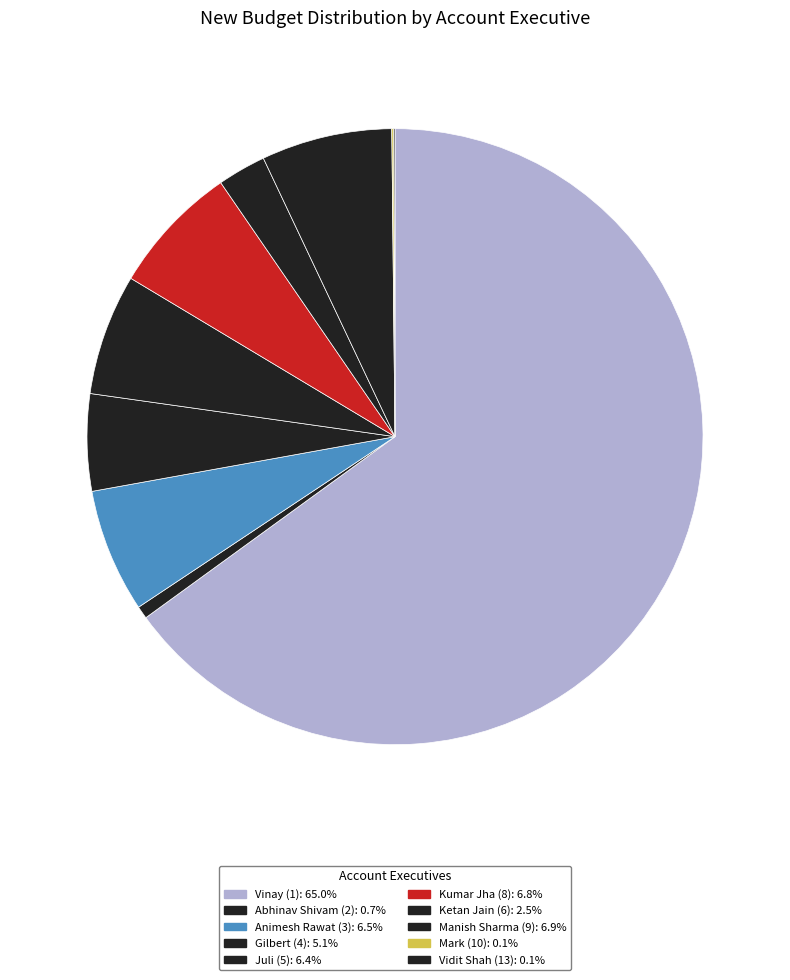

How many segments does this pie chart have?

10